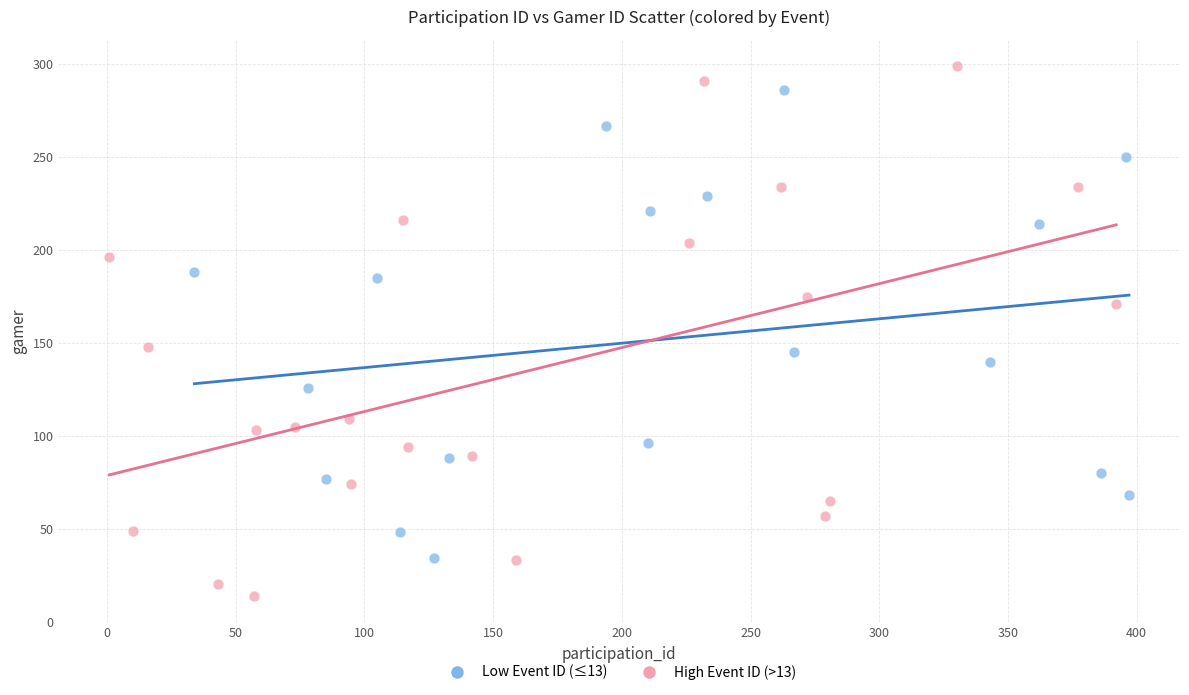

Which series reaches the minimum Y coordinate?

High Event ID (>13)